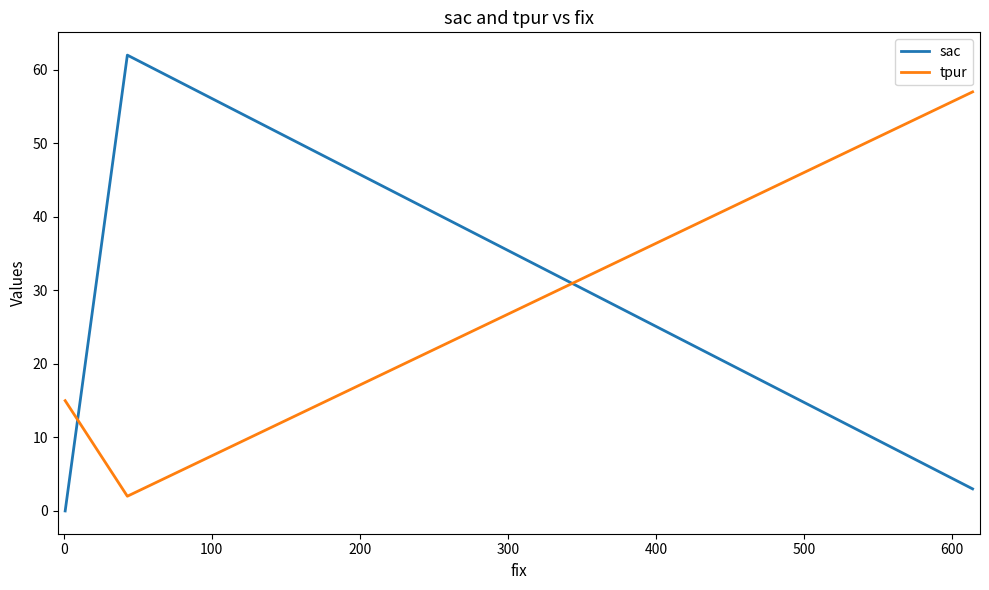

Which series changed the most between 0 and 100?

sac